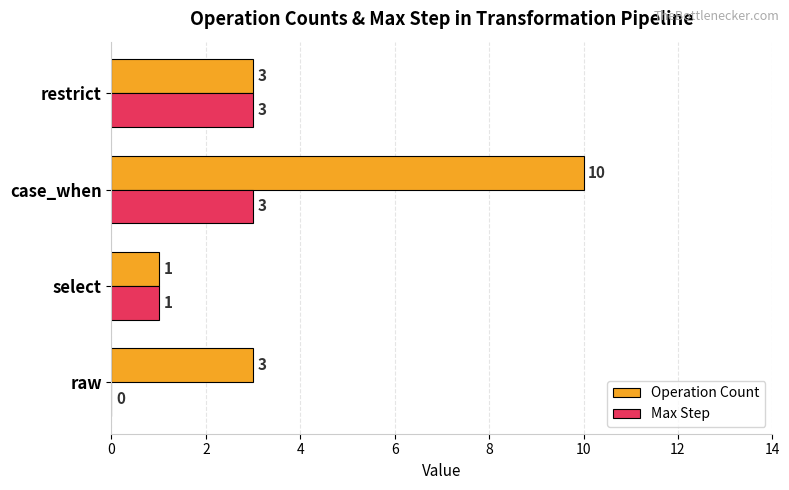

What is the total value across all series at restrict?

6